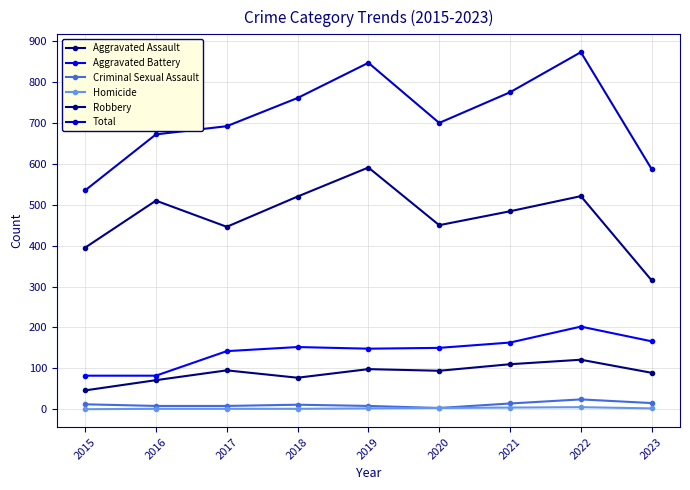

Where is the first local maximum for Robbery?

2016